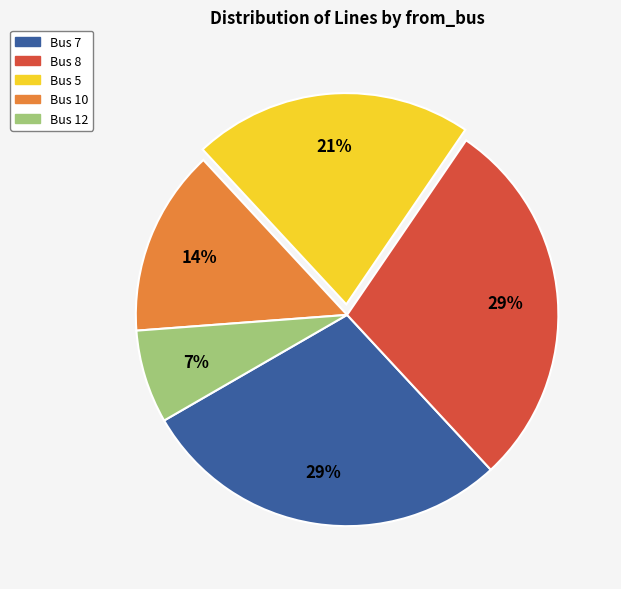

Is it true that Bus 8 is 41% of the pie?

False